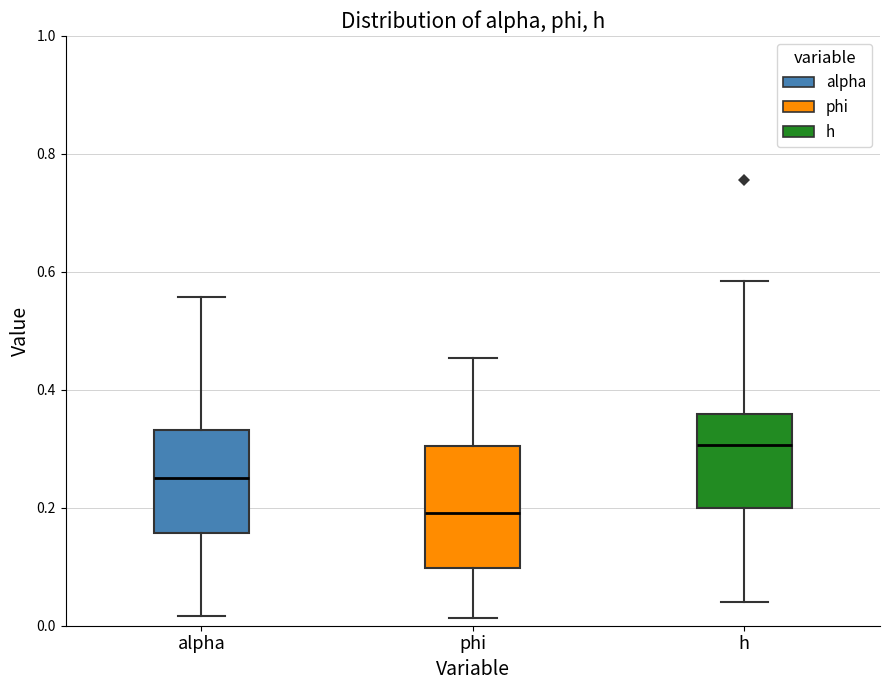

Where is the upper edge of the box for phi on the y-axis? The values are not printed on the chart, so give them approximately, as read against the axis.

0.30